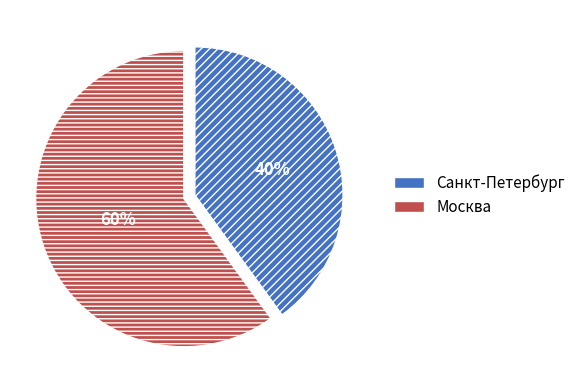

The Москва slice represents 49% of the pie. True or false?

False